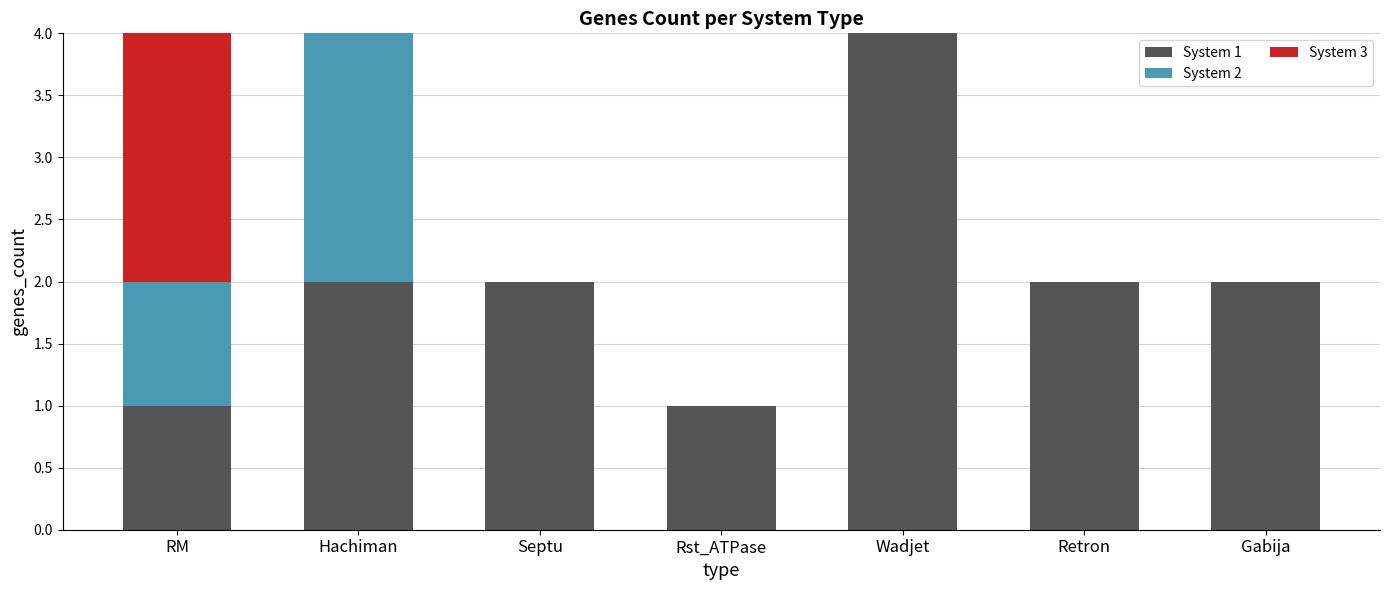

What is the total value across all series at Hachiman?

4